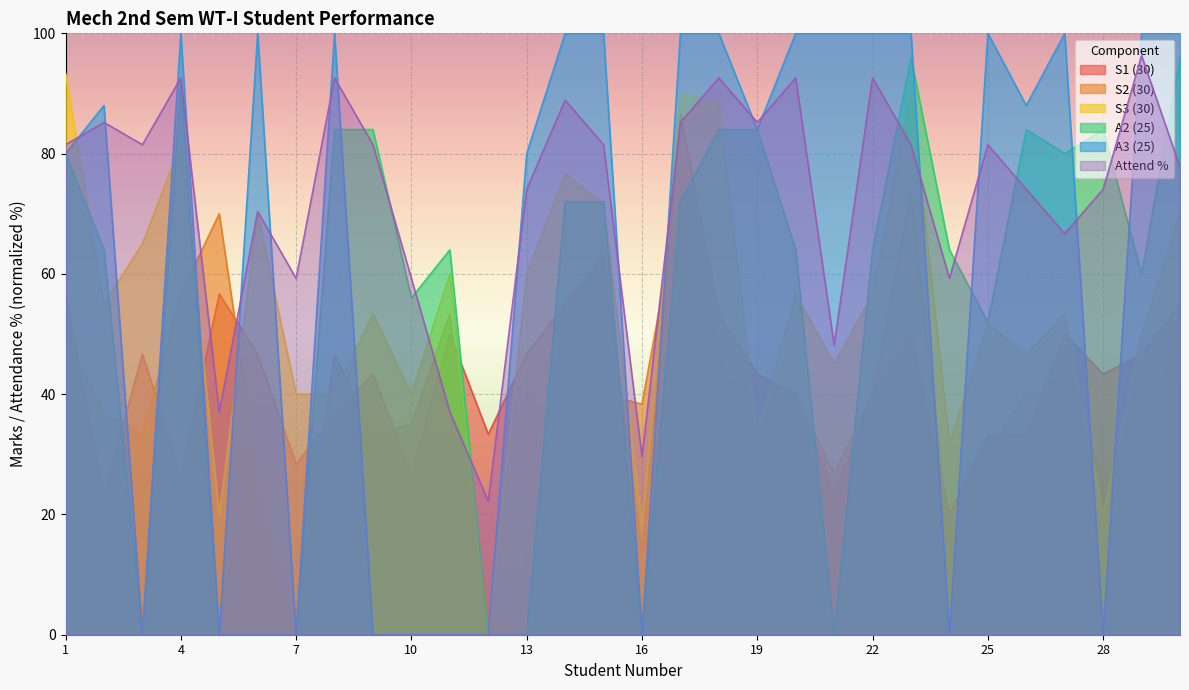

What is the difference between the second highest and second lowest values in the A2 (25) series?

96.0